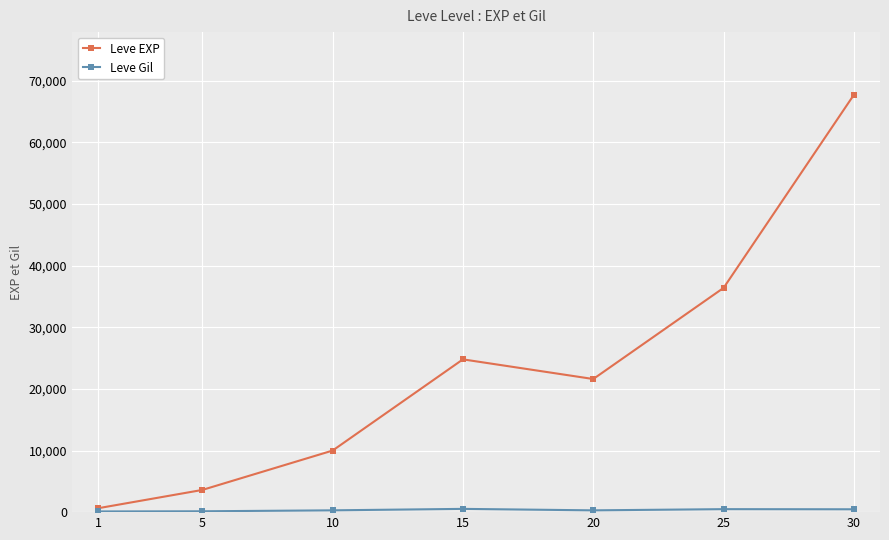

At which label does Leve EXP first exceed 21600?

15